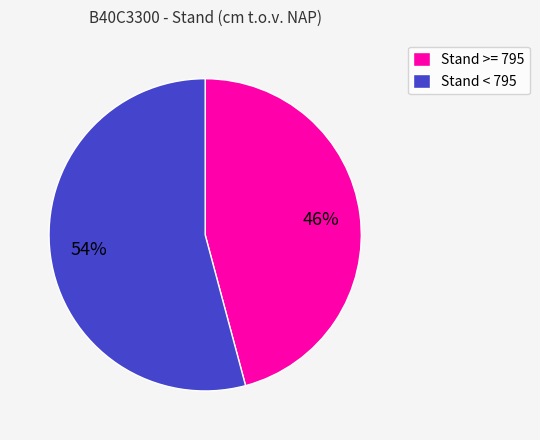

Is it true that Stand >= 795 is 57% of the pie?

False